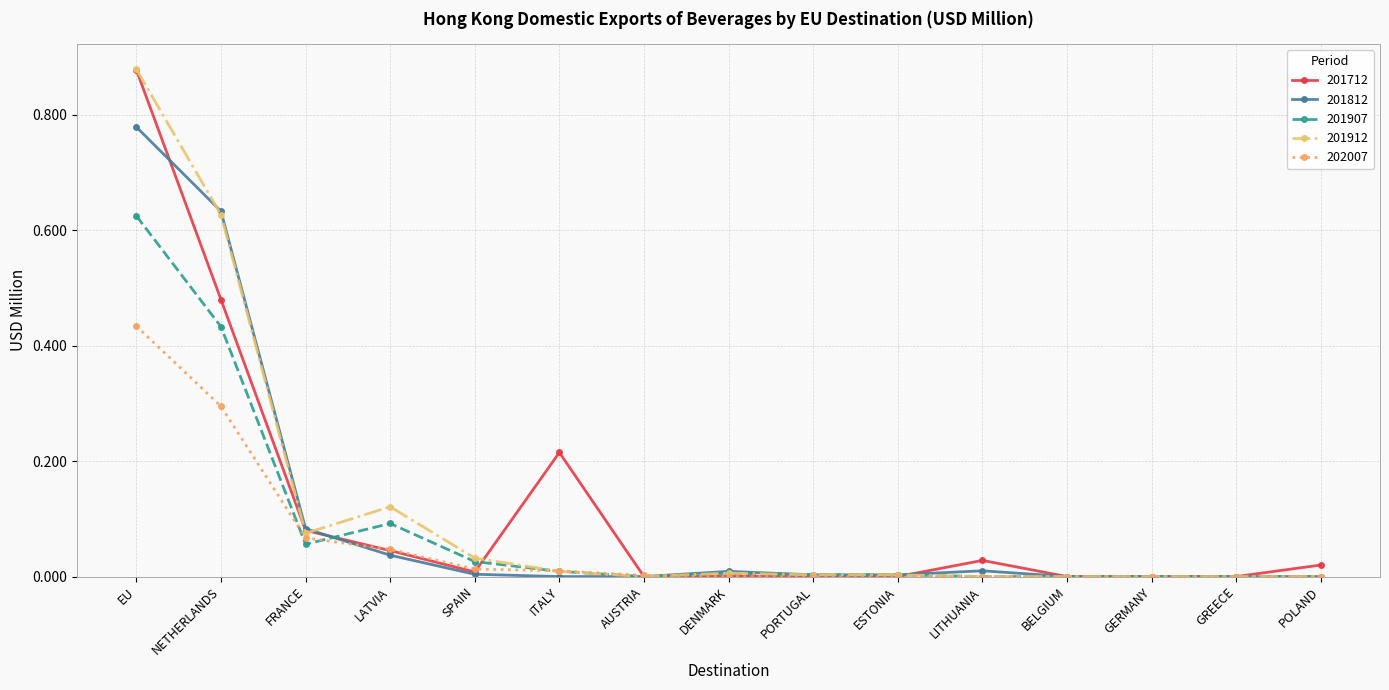

How many lines are shown in the chart?

5